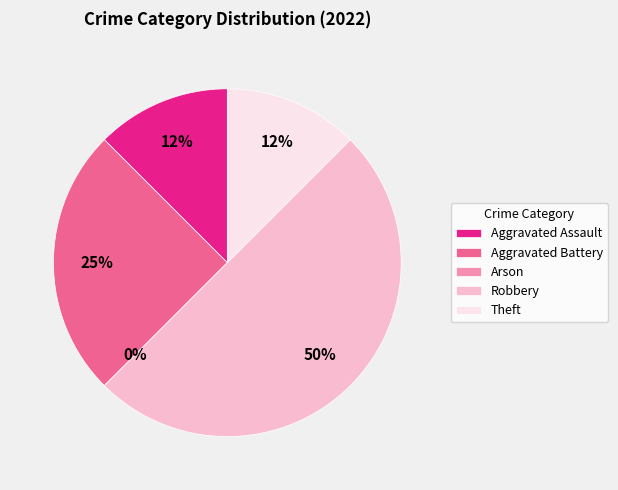

Is there any slice that represents more than half of the pie?

No